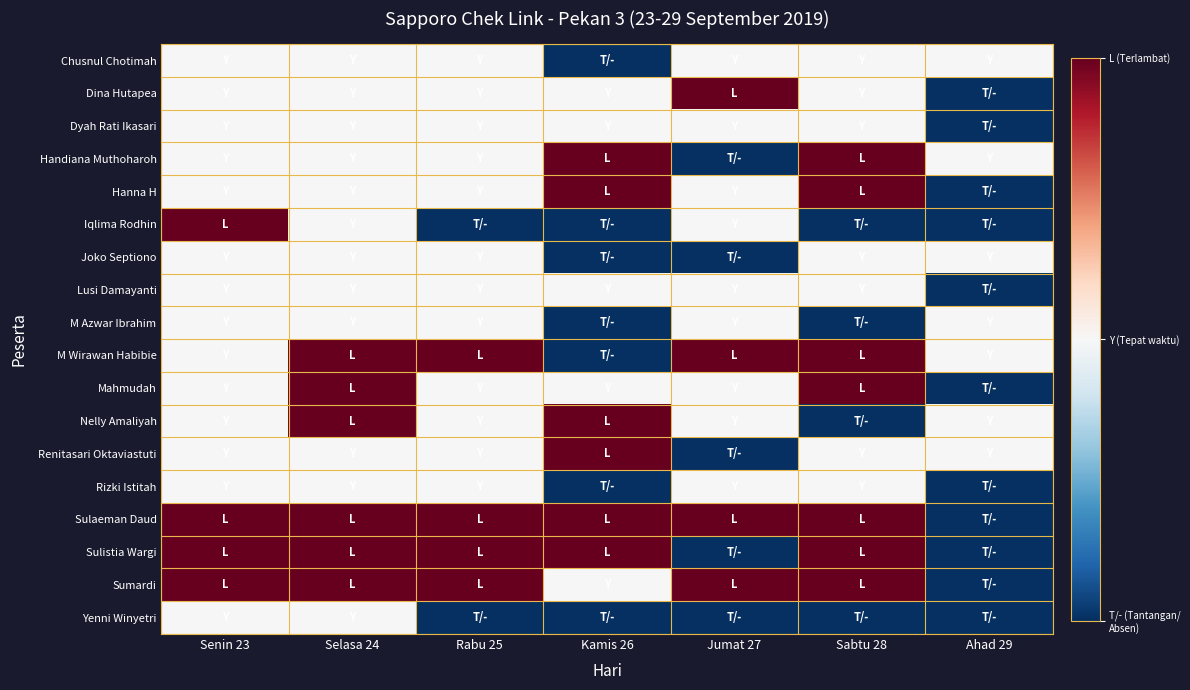

Reading left to right, list all the values displayed in this chart.

Chusnul Chotimah: Senin 23=1	Selasa 24=1	Rabu 25=1	Kamis 26=0	Jumat 27=1	Sabtu 28=1	Ahad 29=1
Dina Hutapea: Senin 23=1	Selasa 24=1	Rabu 25=1	Kamis 26=1	Jumat 27=2	Sabtu 28=1	Ahad 29=0
Dyah Rati Ikasari: Senin 23=1	Selasa 24=1	Rabu 25=1	Kamis 26=1	Jumat 27=1	Sabtu 28=1	Ahad 29=0
Handiana Muthoharoh: Senin 23=1	Selasa 24=1	Rabu 25=1	Kamis 26=2	Jumat 27=0	Sabtu 28=2	Ahad 29=1
Hanna H: Senin 23=1	Selasa 24=1	Rabu 25=1	Kamis 26=2	Jumat 27=1	Sabtu 28=2	Ahad 29=0
Iqlima Rodhin: Senin 23=2	Selasa 24=1	Rabu 25=0	Kamis 26=0	Jumat 27=1	Sabtu 28=0	Ahad 29=0
Joko Septiono: Senin 23=1	Selasa 24=1	Rabu 25=1	Kamis 26=0	Jumat 27=0	Sabtu 28=1	Ahad 29=1
Lusi Damayanti: Senin 23=1	Selasa 24=1	Rabu 25=1	Kamis 26=1	Jumat 27=1	Sabtu 28=1	Ahad 29=0
M Azwar Ibrahim: Senin 23=1	Selasa 24=1	Rabu 25=1	Kamis 26=0	Jumat 27=1	Sabtu 28=0	Ahad 29=1
M Wirawan Habibie: Senin 23=1	Selasa 24=2	Rabu 25=2	Kamis 26=0	Jumat 27=2	Sabtu 28=2	Ahad 29=1
Mahmudah: Senin 23=1	Selasa 24=2	Rabu 25=1	Kamis 26=1	Jumat 27=1	Sabtu 28=2	Ahad 29=0
Nelly Amaliyah: Senin 23=1	Selasa 24=2	Rabu 25=1	Kamis 26=2	Jumat 27=1	Sabtu 28=0	Ahad 29=1
Renitasari Oktaviastuti: Senin 23=1	Selasa 24=1	Rabu 25=1	Kamis 26=2	Jumat 27=0	Sabtu 28=1	Ahad 29=1
Rizki Istitah: Senin 23=1	Selasa 24=1	Rabu 25=1	Kamis 26=0	Jumat 27=1	Sabtu 28=1	Ahad 29=0
Sulaeman Daud: Senin 23=2	Selasa 24=2	Rabu 25=2	Kamis 26=2	Jumat 27=2	Sabtu 28=2	Ahad 29=0
Sulistia Wargi: Senin 23=2	Selasa 24=2	Rabu 25=2	Kamis 26=2	Jumat 27=0	Sabtu 28=2	Ahad 29=0
Sumardi: Senin 23=2	Selasa 24=2	Rabu 25=2	Kamis 26=1	Jumat 27=2	Sabtu 28=2	Ahad 29=0
Yenni Winyetri: Senin 23=1	Selasa 24=1	Rabu 25=0	Kamis 26=0	Jumat 27=0	Sabtu 28=0	Ahad 29=0